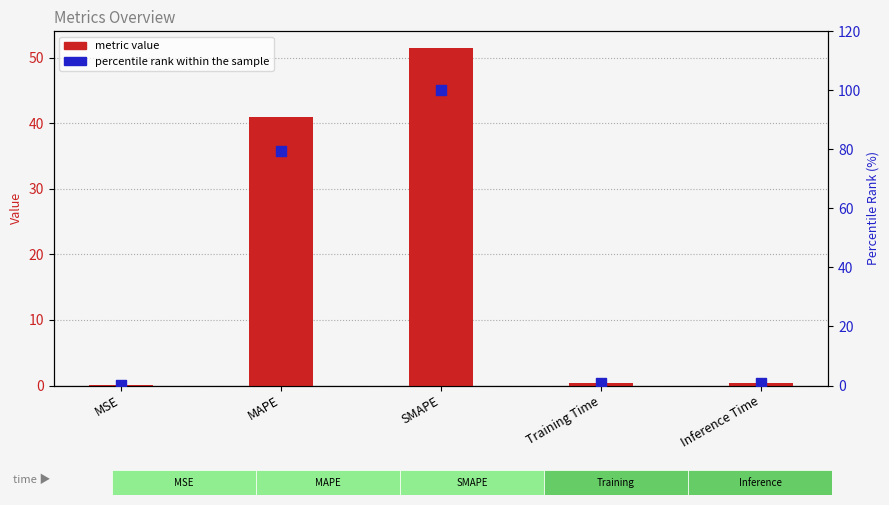

Which series has the largest total across all categories?

percentile rank within the sample